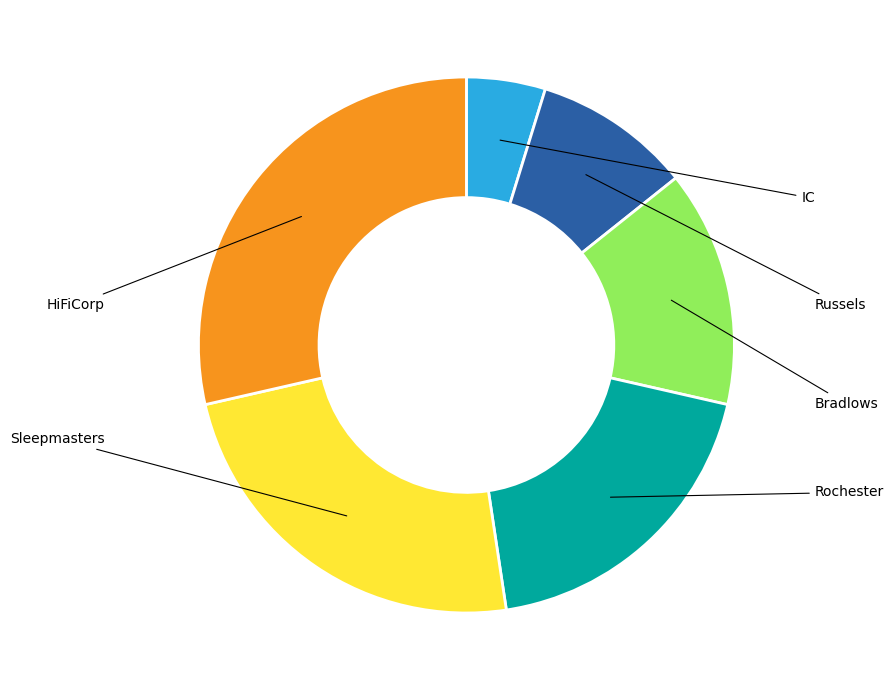

Does any single category account for the majority?

No